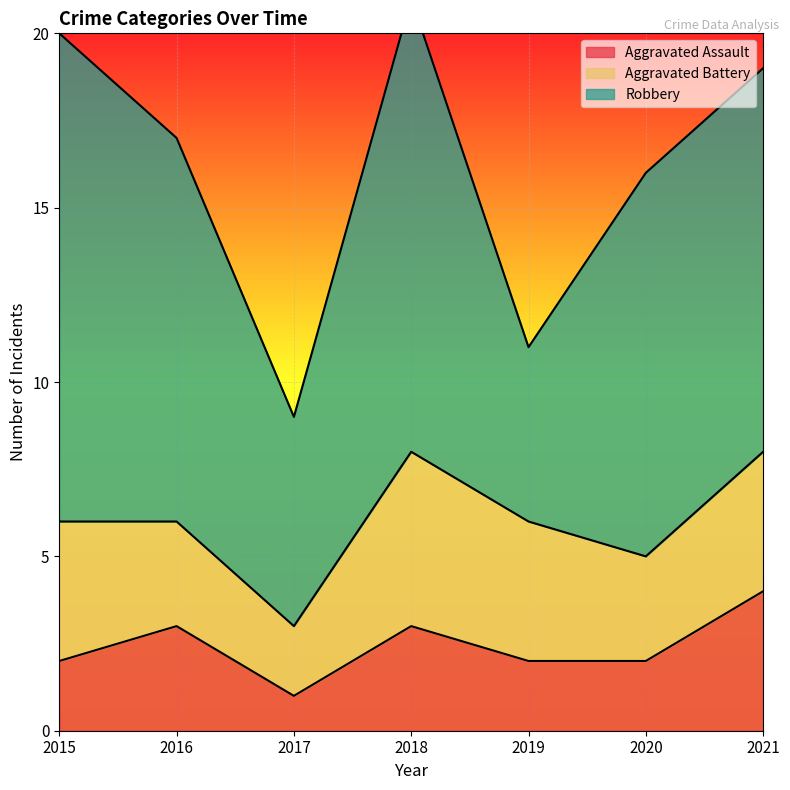

Does the chart display data point markers on the line(s)?

No